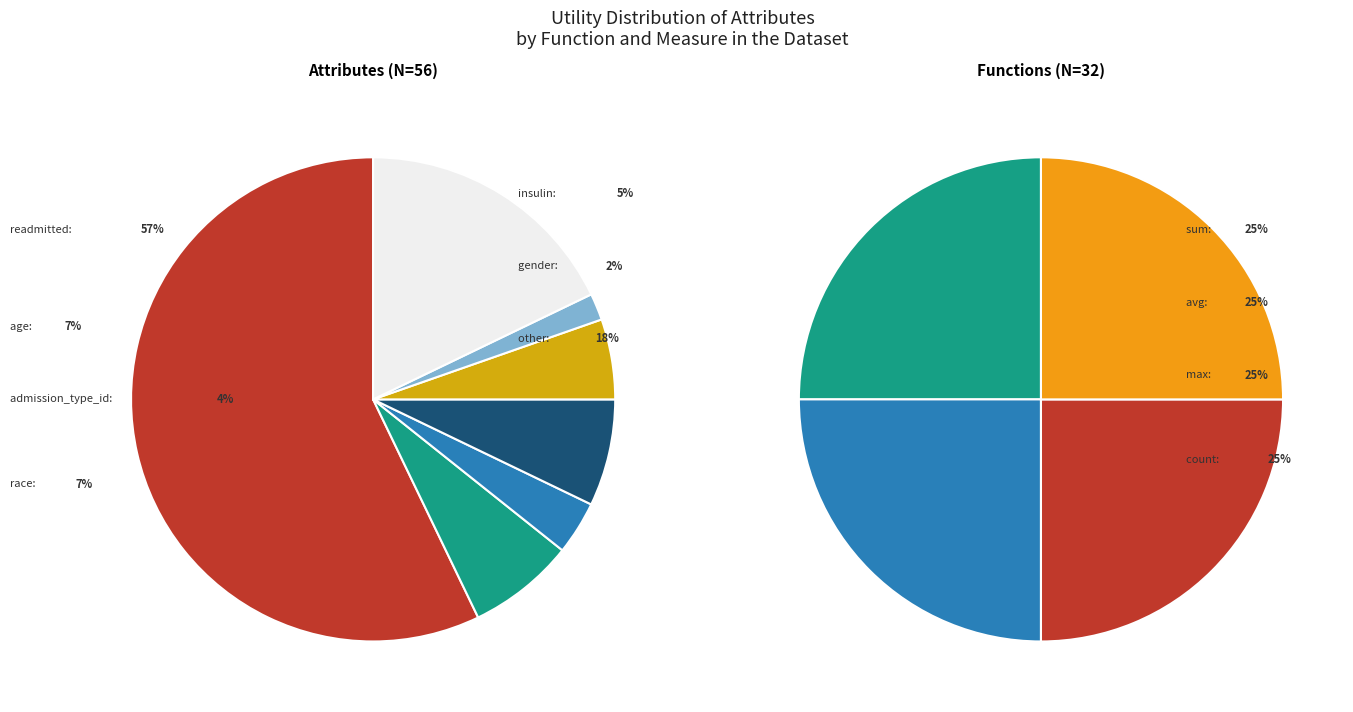

To the nearest percent, what is the combined percentage of readmitted and gender?

59%